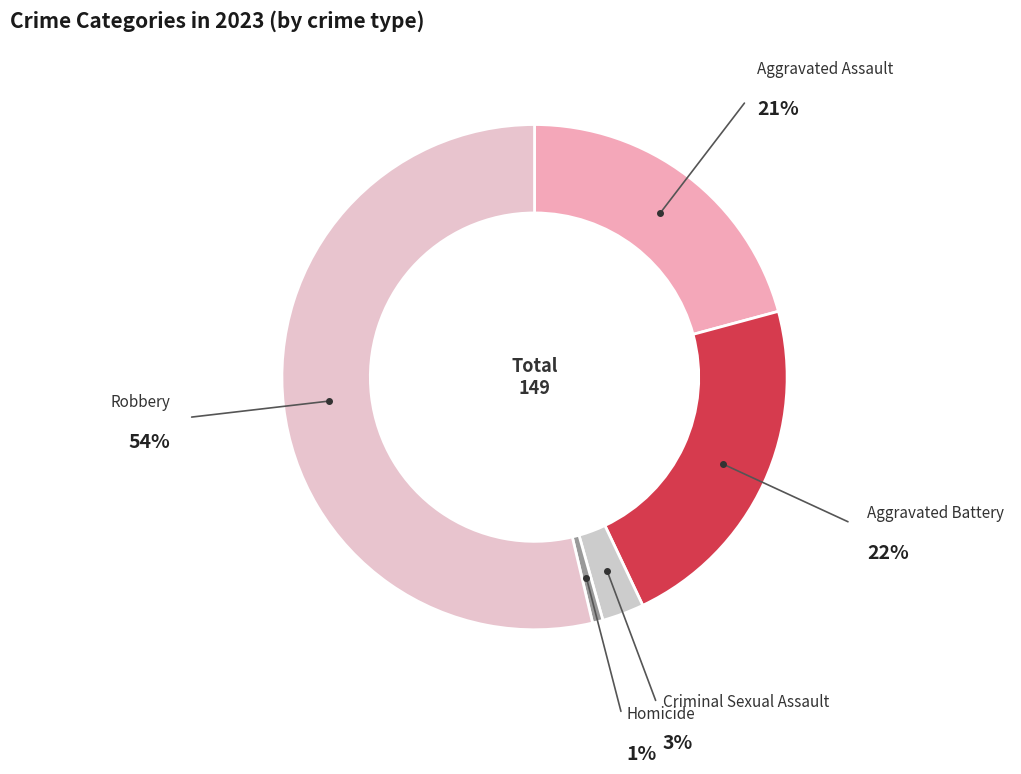

How many segments does this pie chart have?

5